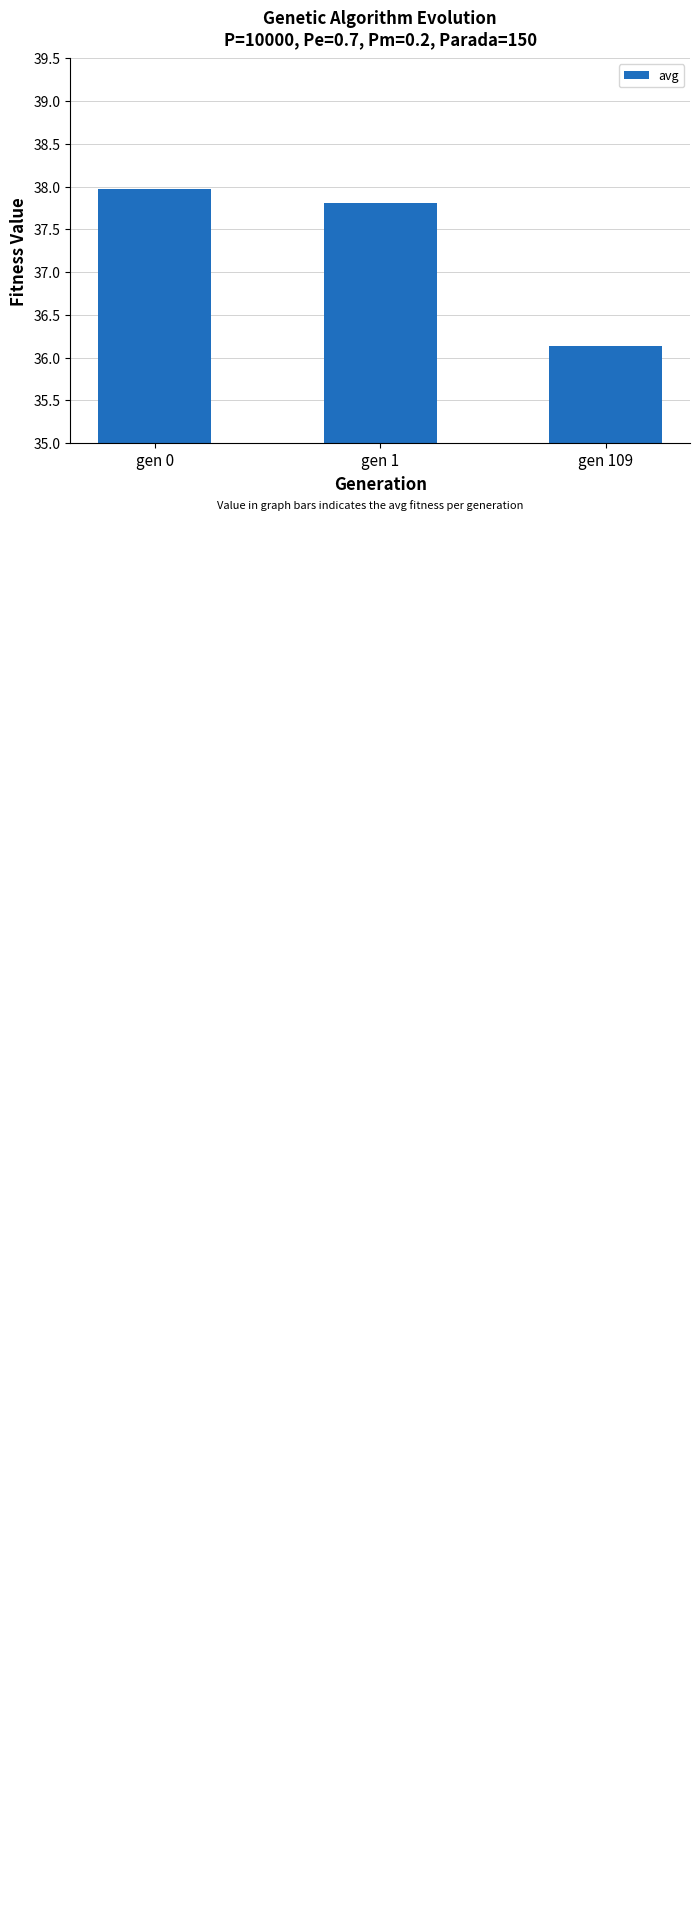

Does the chart contain stacked bars?

No